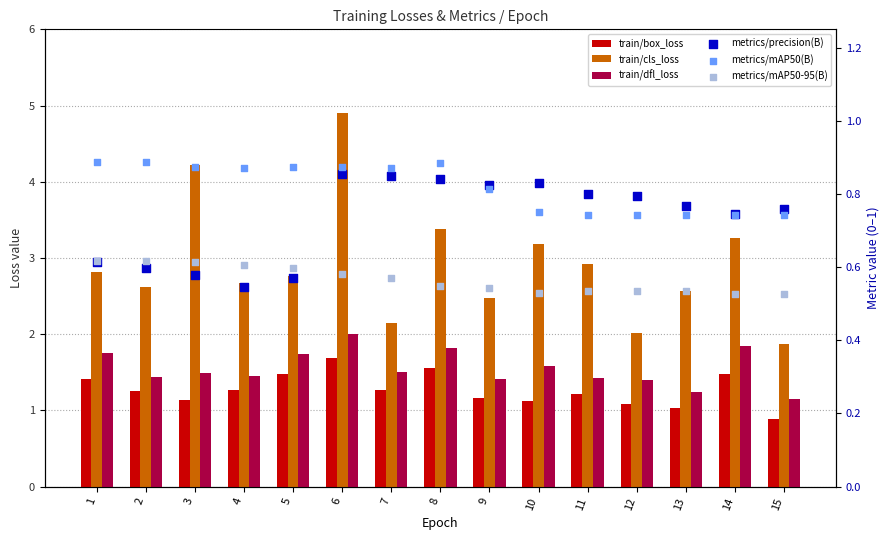

What are all the series names shown in the legend?

train/box_loss, train/cls_loss, train/dfl_loss, metrics/precision(B), metrics/mAP50(B), metrics/mAP50-95(B)